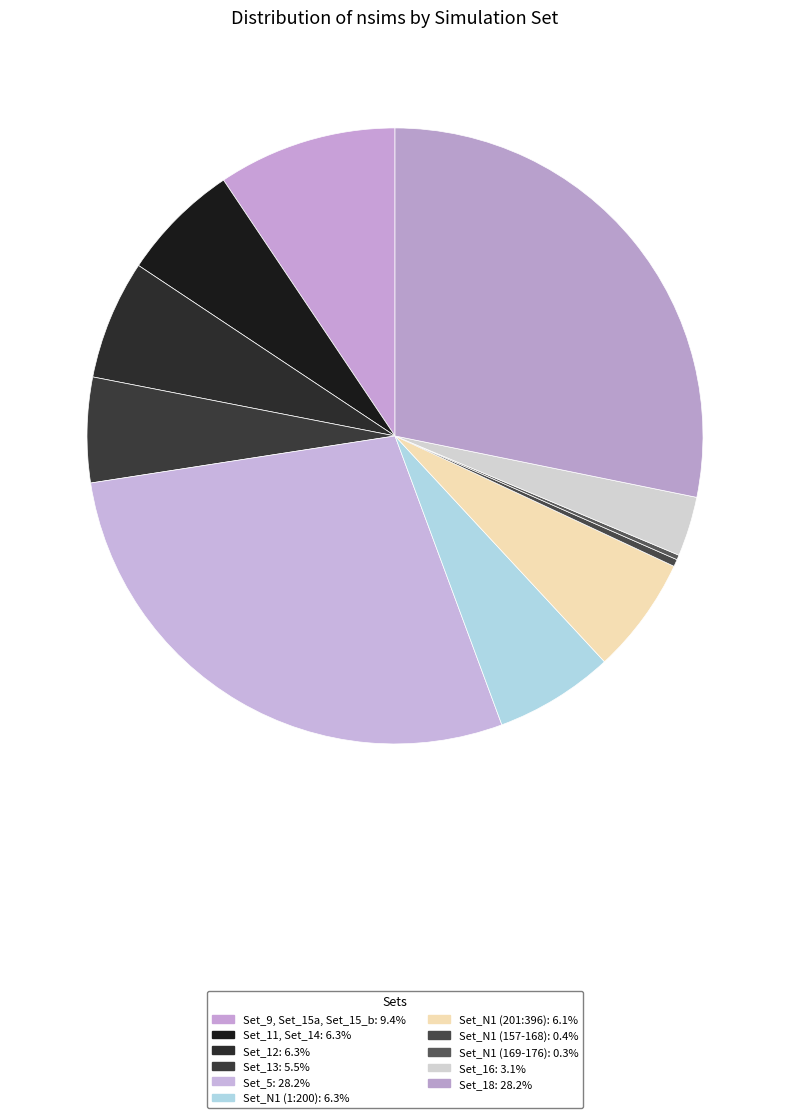

What percentage is NOT represented by Set_9, Set_15a, Set_15_b?

90.6%